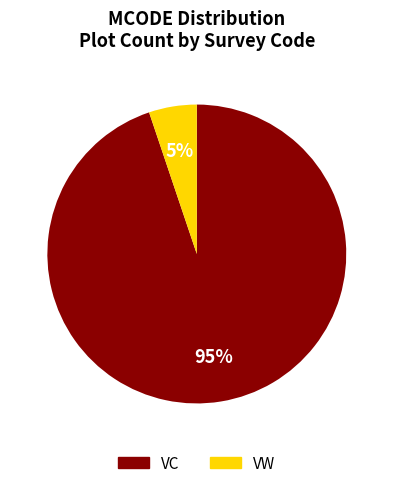

Do VC and VW together represent more than half of the pie?

Yes